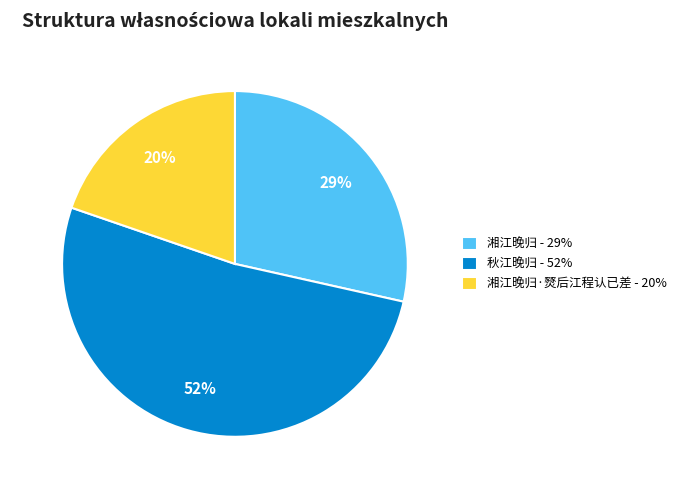

To the nearest percent, what percentage of the pie is 湘江晚归·燹后江程认已差 - 20%?

20%